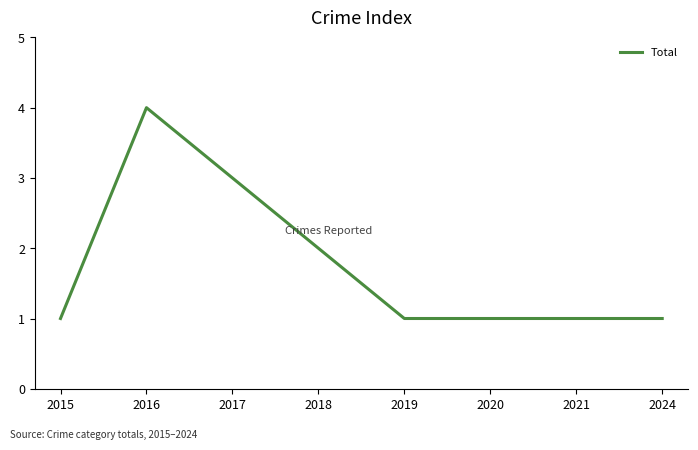

Reading left to right, what are all the values shown in this chart?

2015=1	2016=4	2017=3	2018=2	2019=1	2020=1	2021=1	2024=1